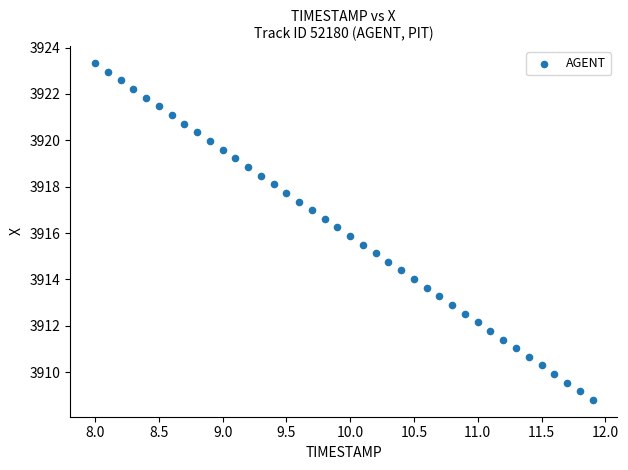

What is the range of X values (max minus min)?

3.9